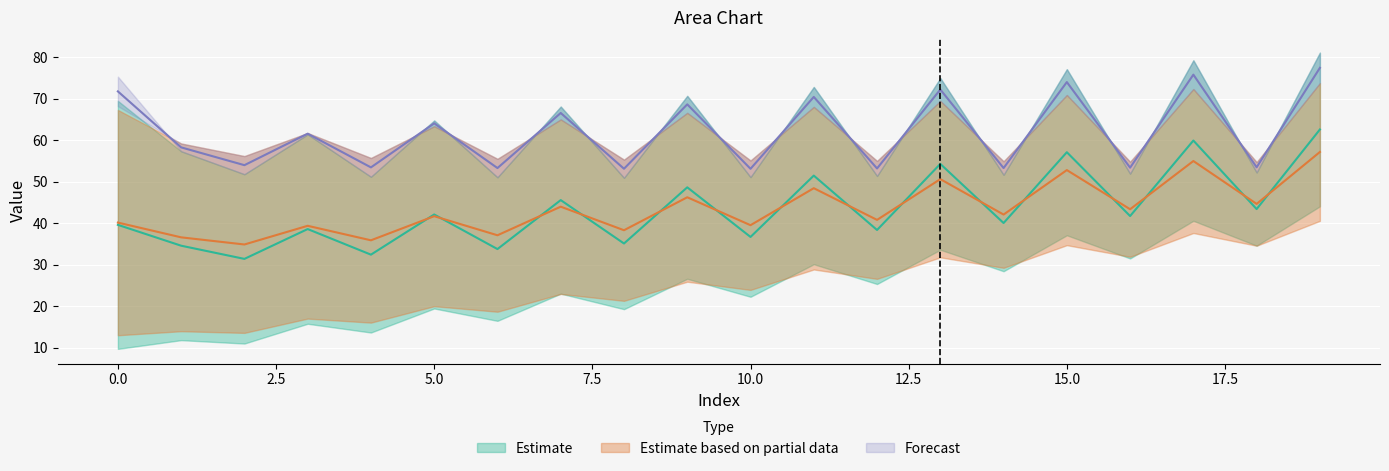

What is the minimum value shown in the chart?

9.7